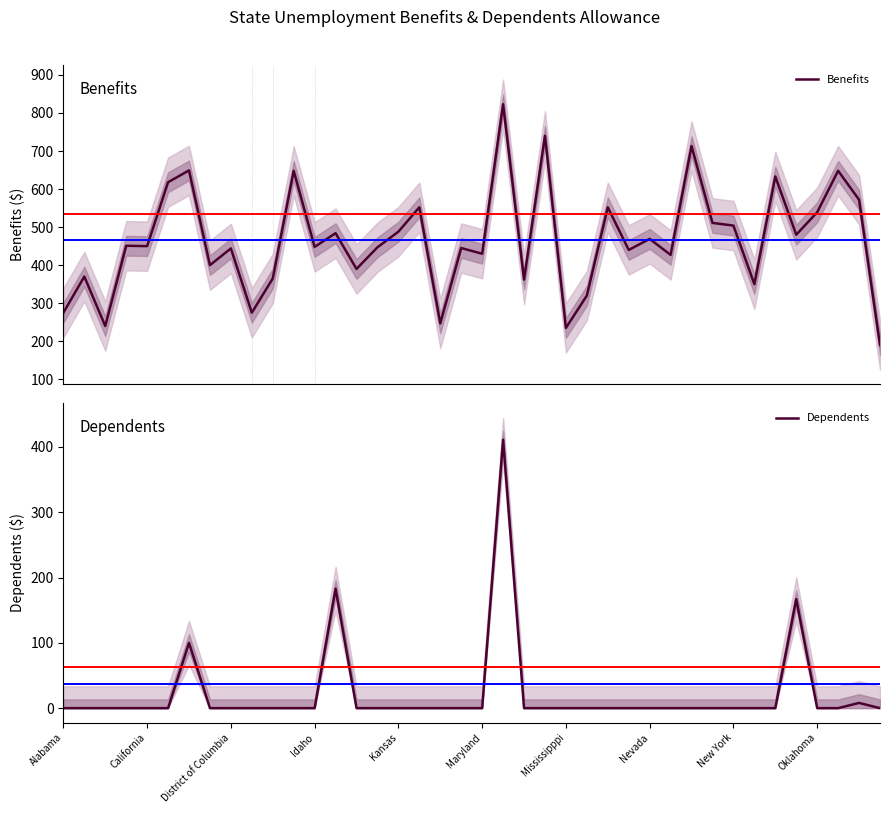

Is this an area chart (filled region under the line)?

No